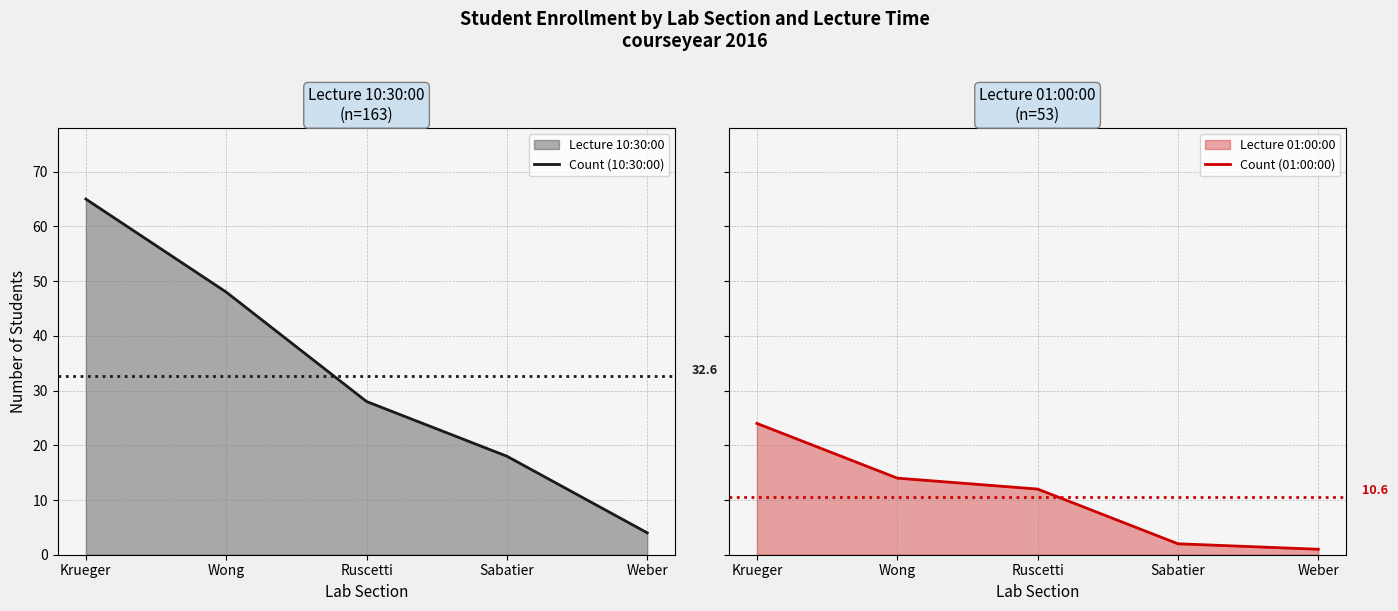

At how many categories does at least one series exceed 27?

3